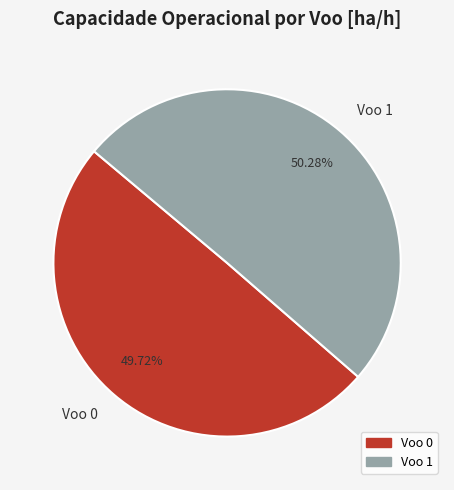

Is the sum of Voo 1 and Voo 0 greater than half?

Yes